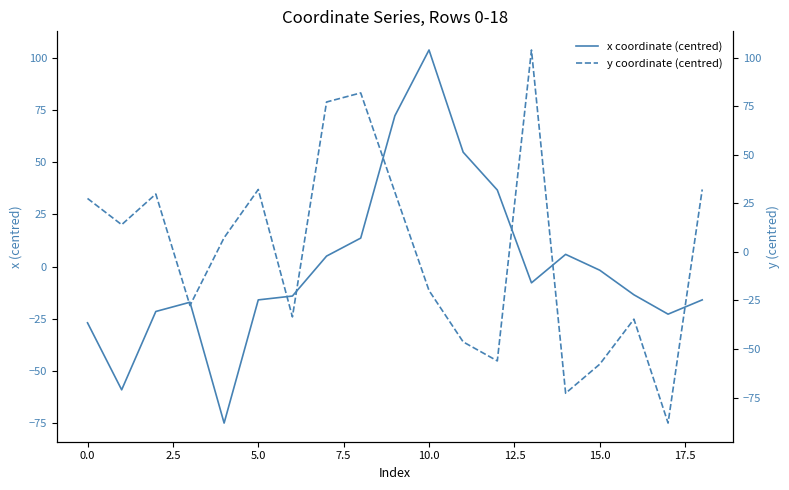

Reading left to right, what are all the values shown in this chart?

x coordinate (centred): -27.0	-59.1	-21.5	-17.1	-75.0	-16.0	-14.1	5.0	13.6	72.2	103.7	54.8	36.6	-7.8	5.8	-1.8	-13.5	-22.8	-16.0
y coordinate (centred): 27.5	14.0	29.8	-27.6	7.3	32.1	-33.5	77.2	81.9	30.8	-19.9	-46.3	-56.1	104.0	-72.8	-57.8	-34.6	-88.1	32.1